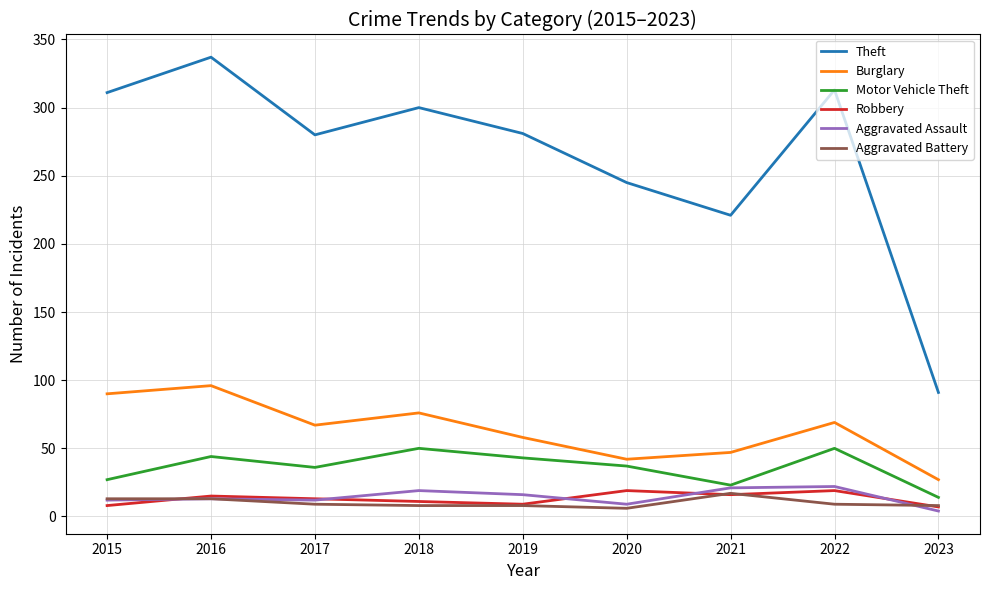

Is the value of Burglary at 2022 greater than the value of Aggravated Battery at 2020?

Yes